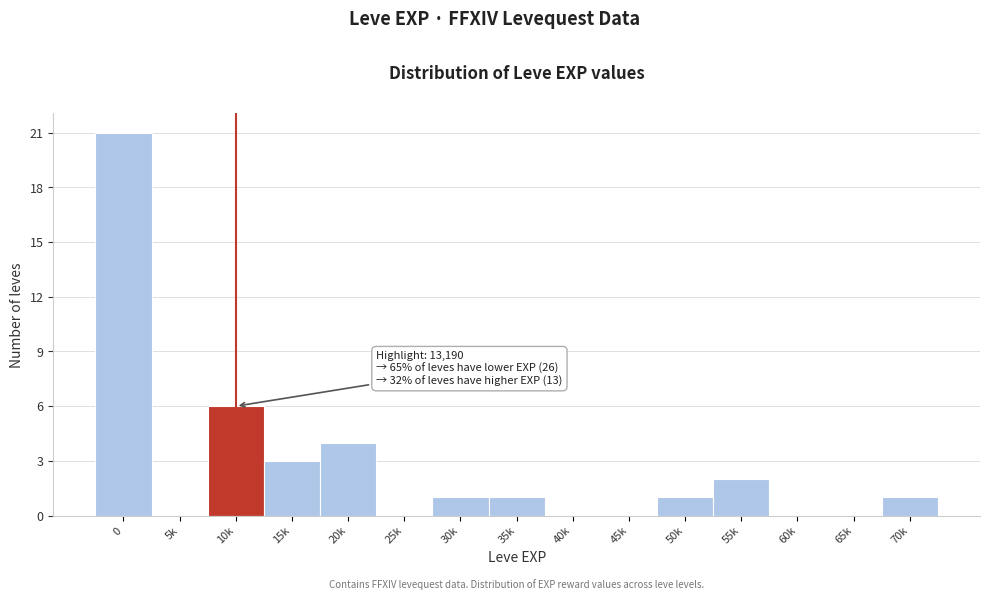

Reading left to right, what are all the values shown in this chart?

0=21	5k=0	10k=6	15k=3	20k=4	25k=0	30k=1	35k=1	40k=0	45k=0	50k=1	55k=2	60k=0	65k=0	70k=1